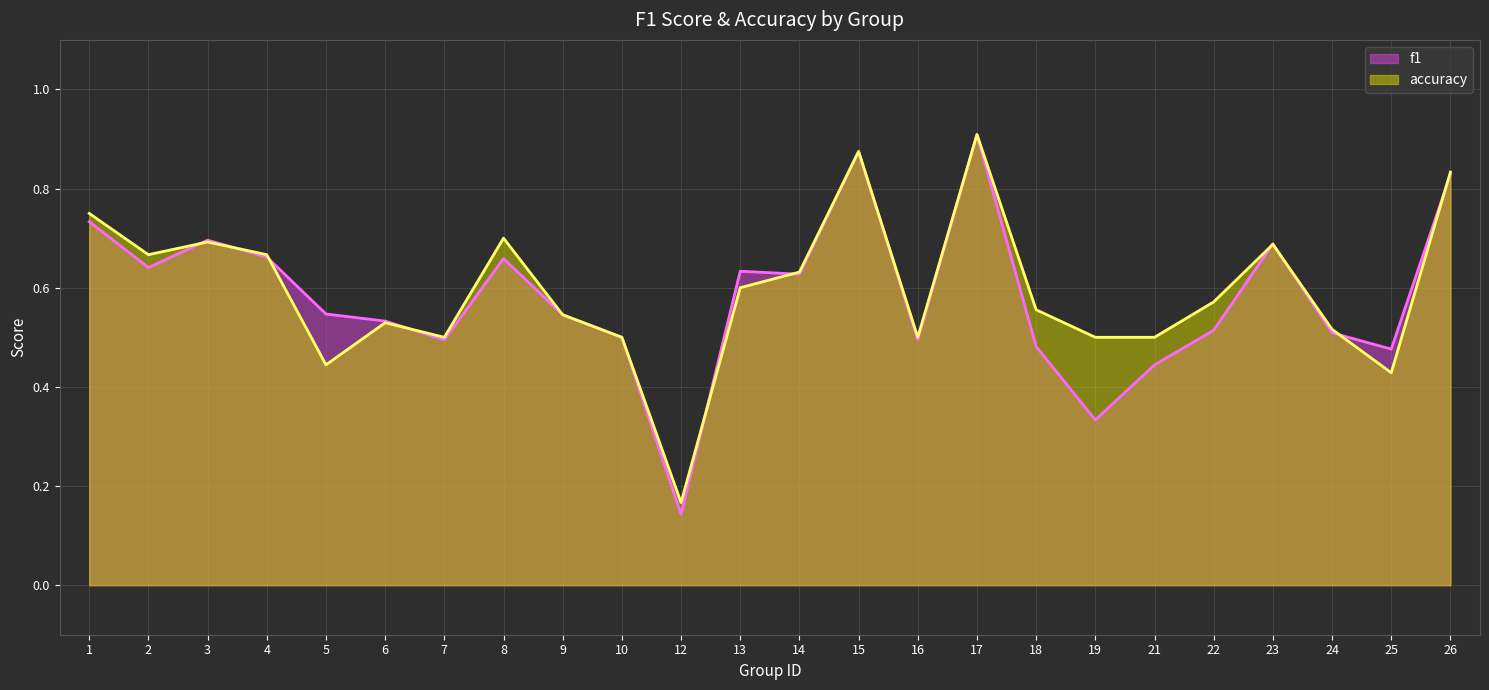

Which series has the largest total across all categories?

accuracy